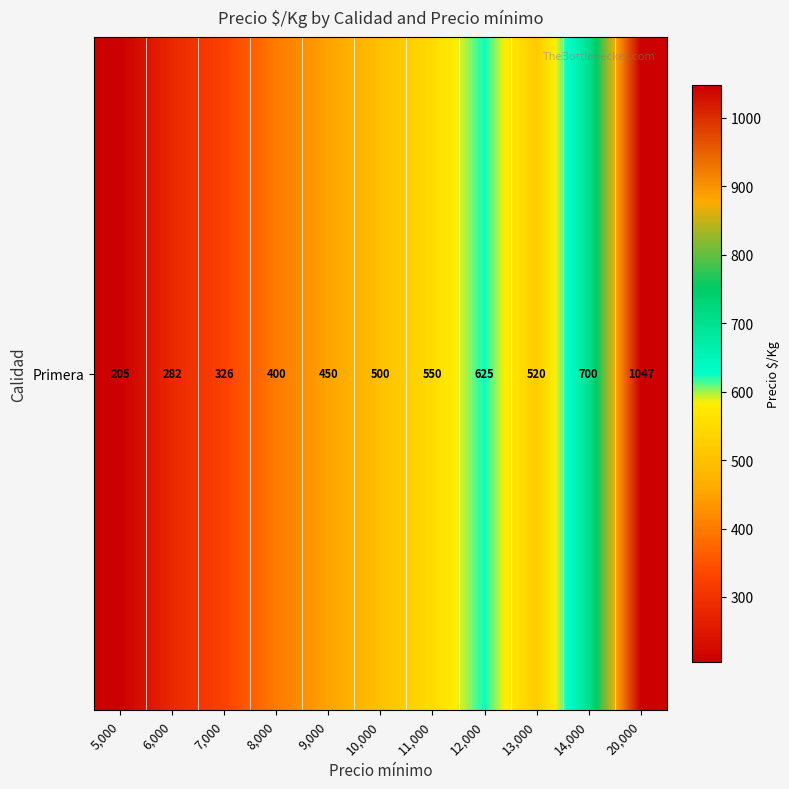

True or false: the data shows 874.0 at 13,000.

False